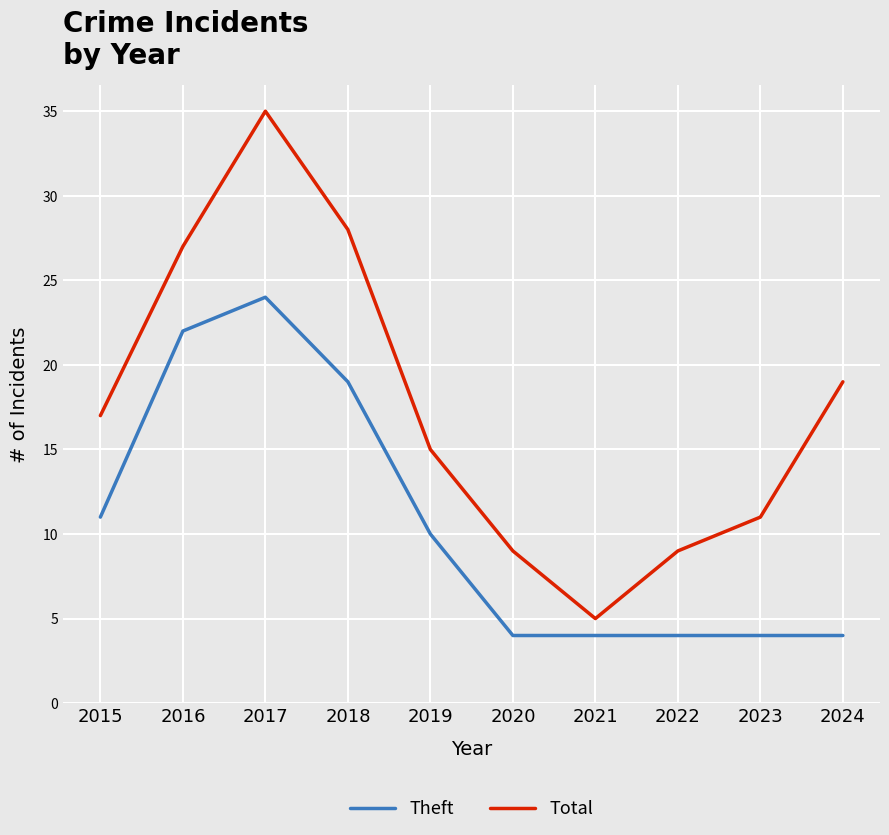

Rank the series by their maximum value, from lowest to highest.

Theft, Total